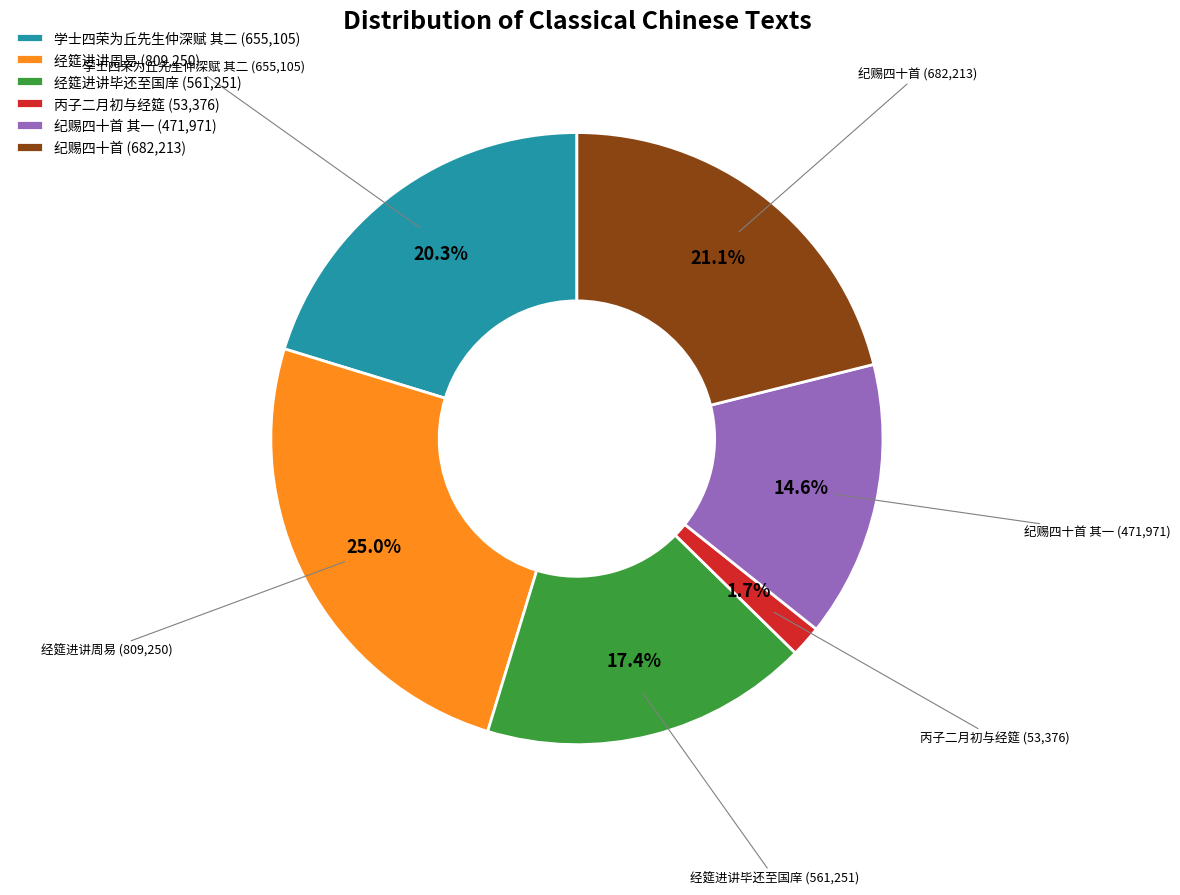

How much of the chart is everything except 纪赐四十首 其一 (471,971)?

85.4%